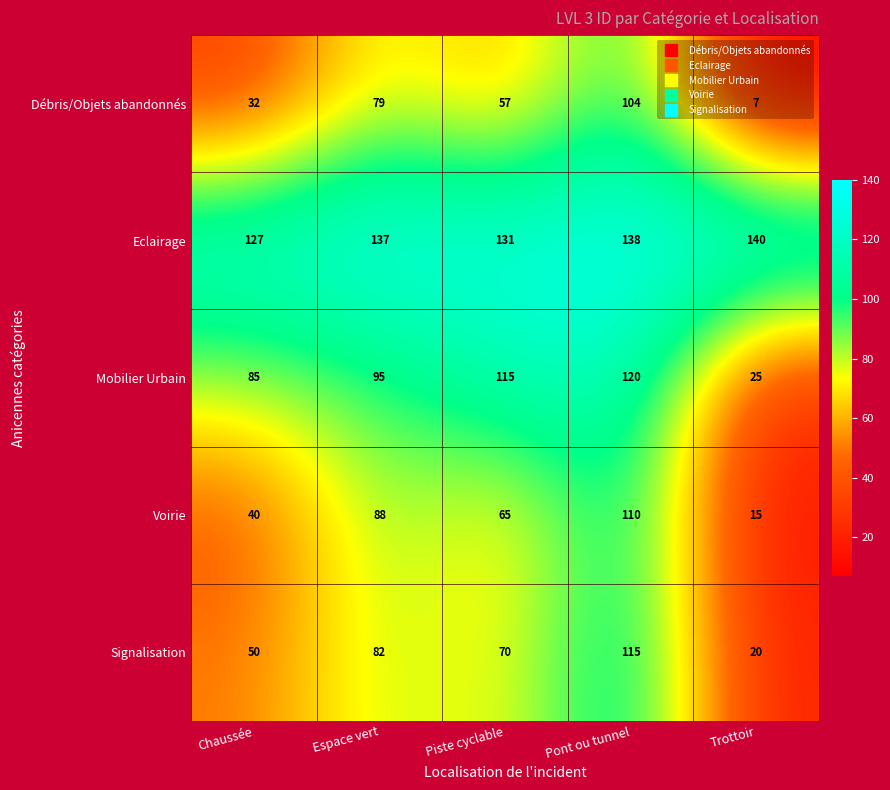

How many series are shown in this chart?

5